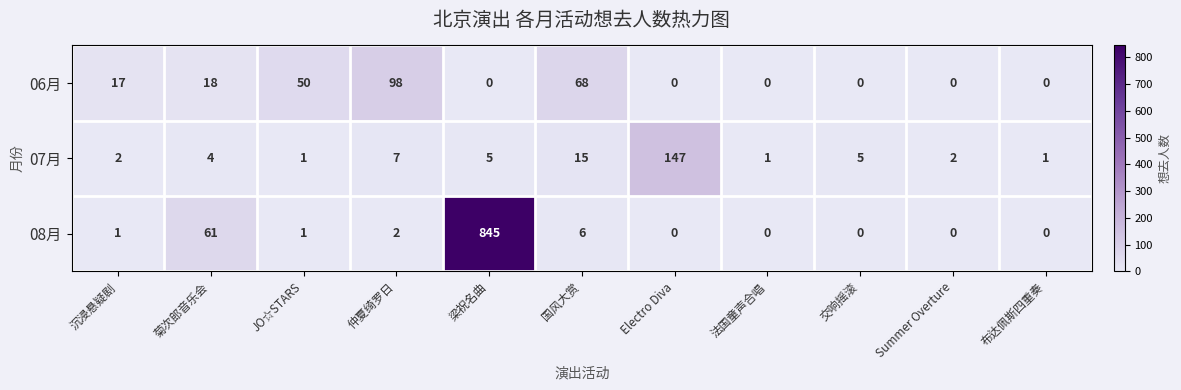

Which series has the widest spread of values?

08月